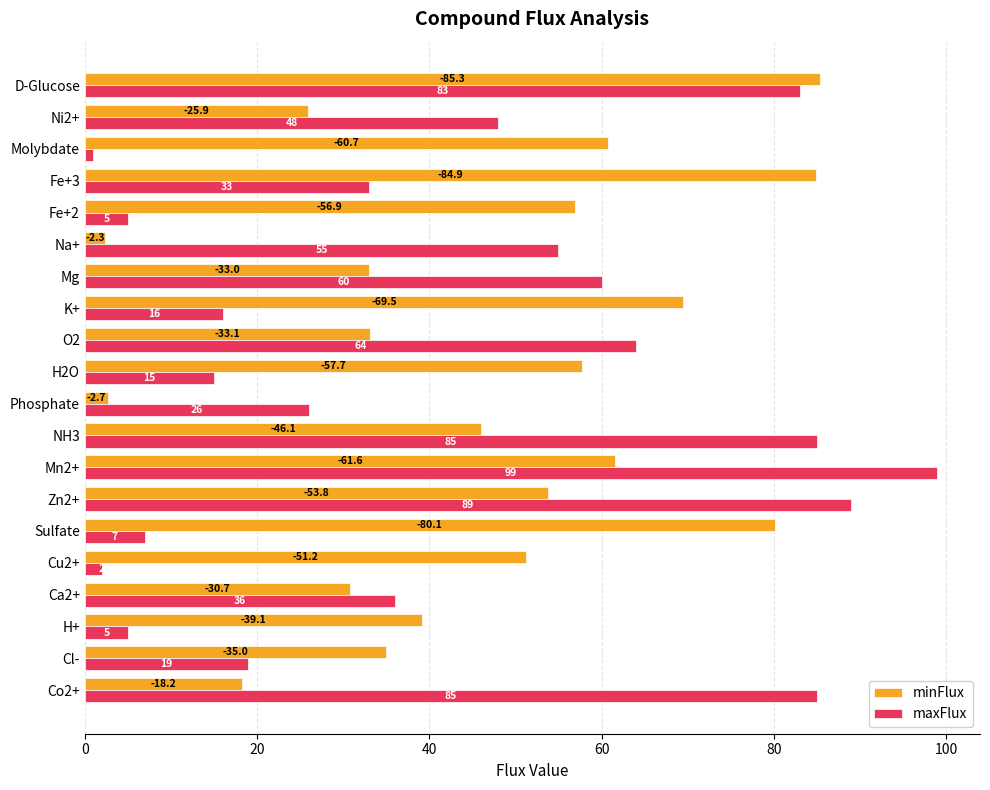

What value does the minFlux series have at H+?

39.1